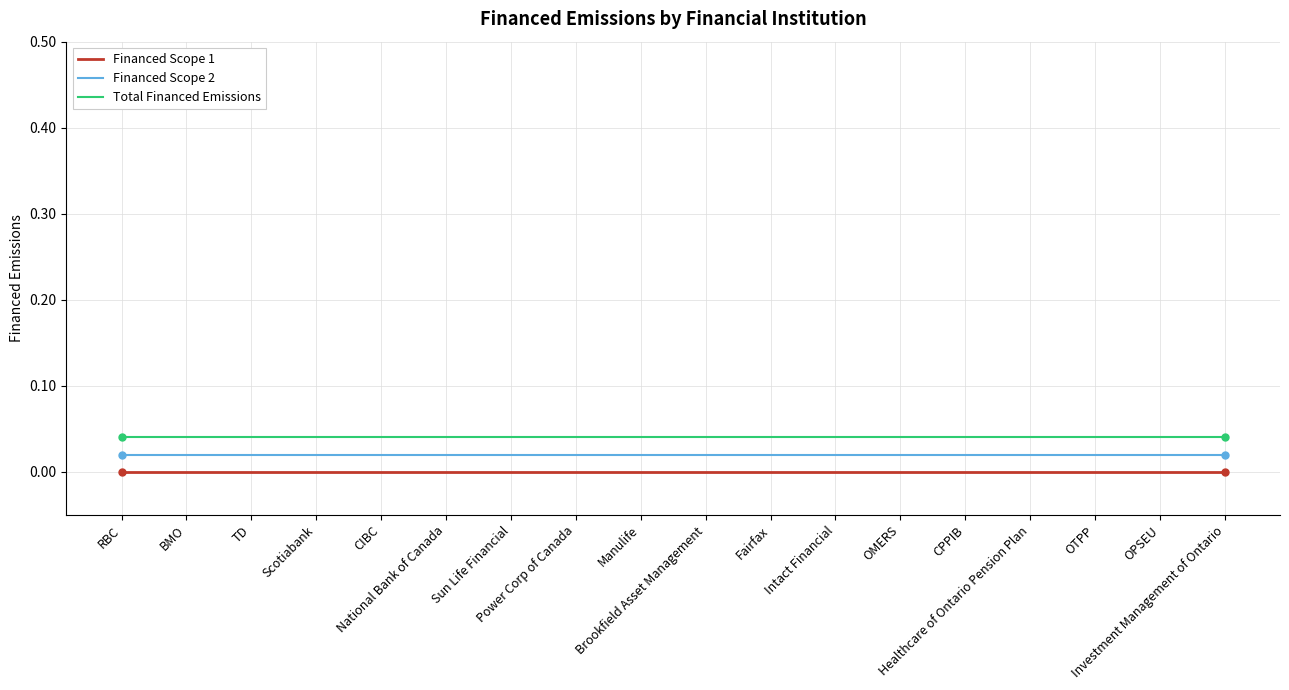

Does the chart display data point markers on the line(s)?

No